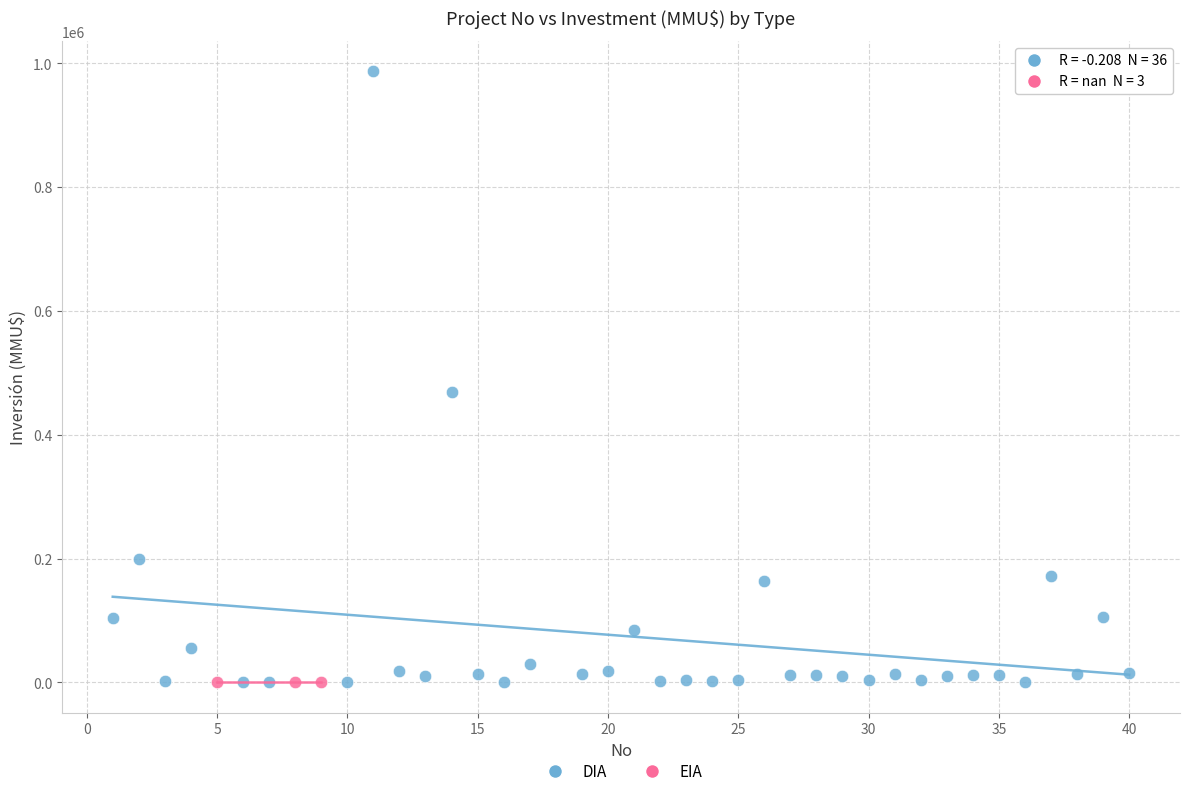

Which series reaches the maximum Y coordinate?

DIA